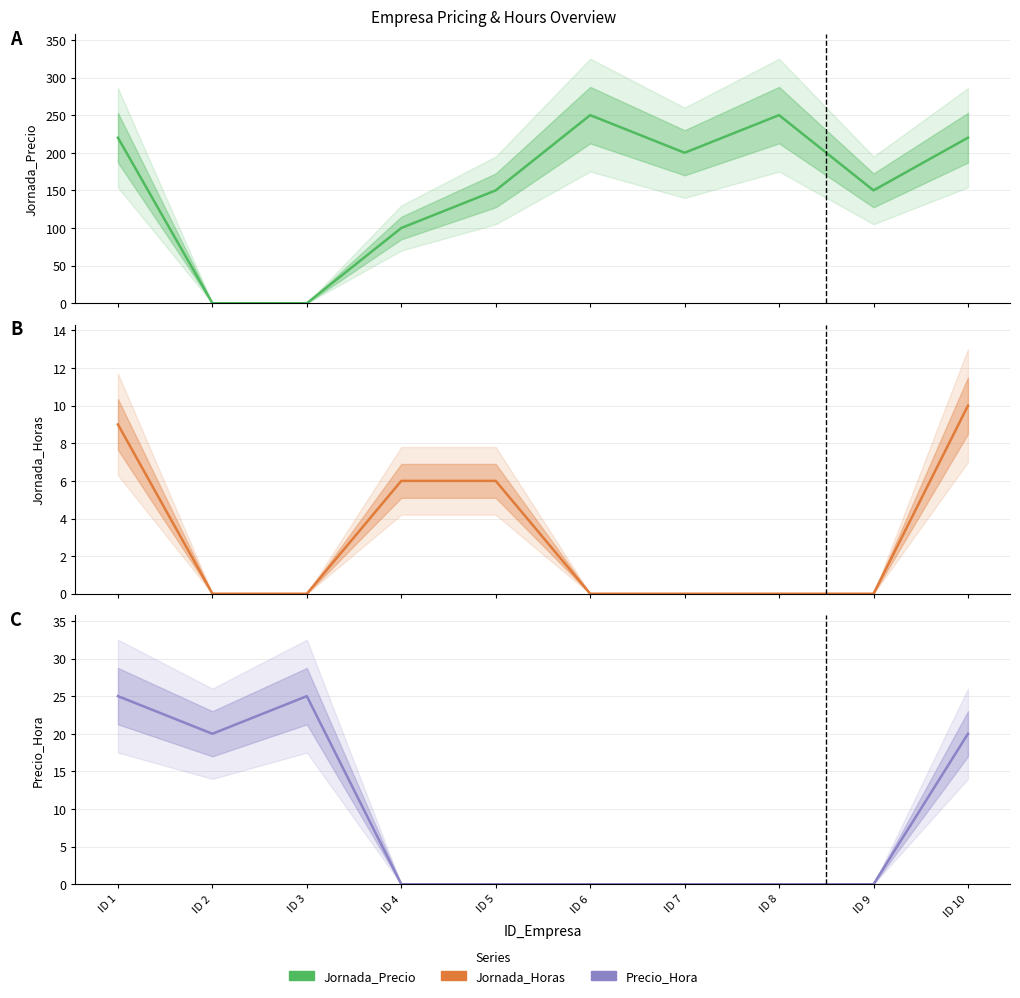

Which series changed the most between ID 1 and ID 9?

Jornada_Precio